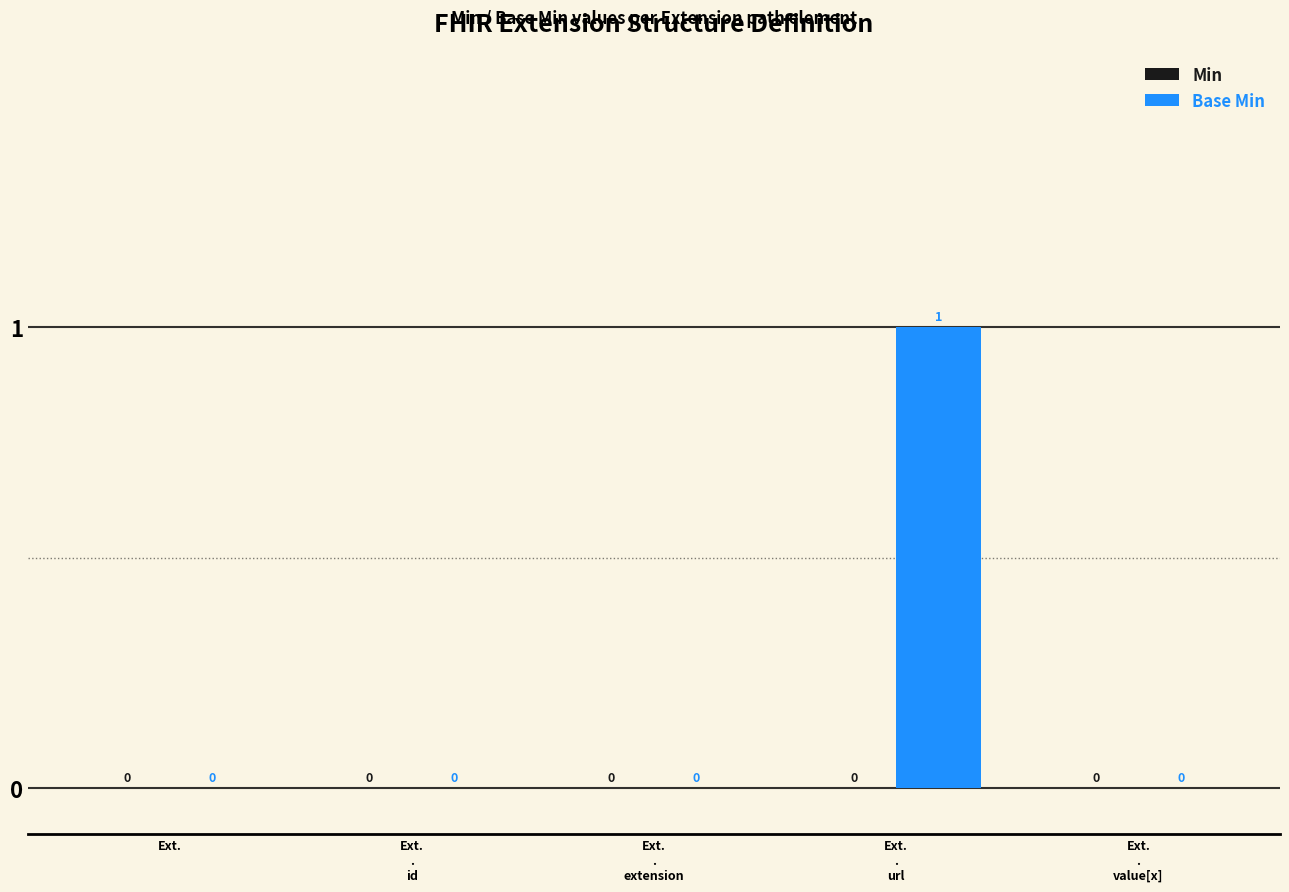

What is the maximum value shown in the chart?

1